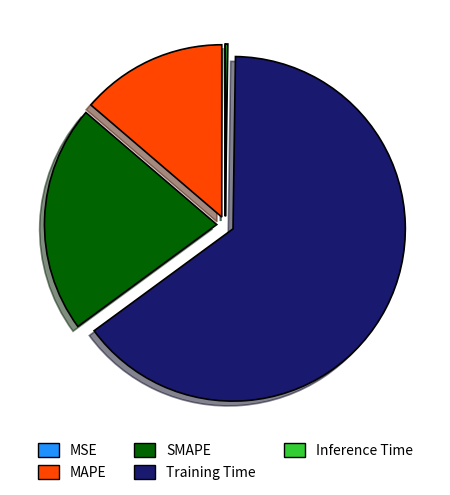

True or false: SMAPE accounts for 21% of the total.

True